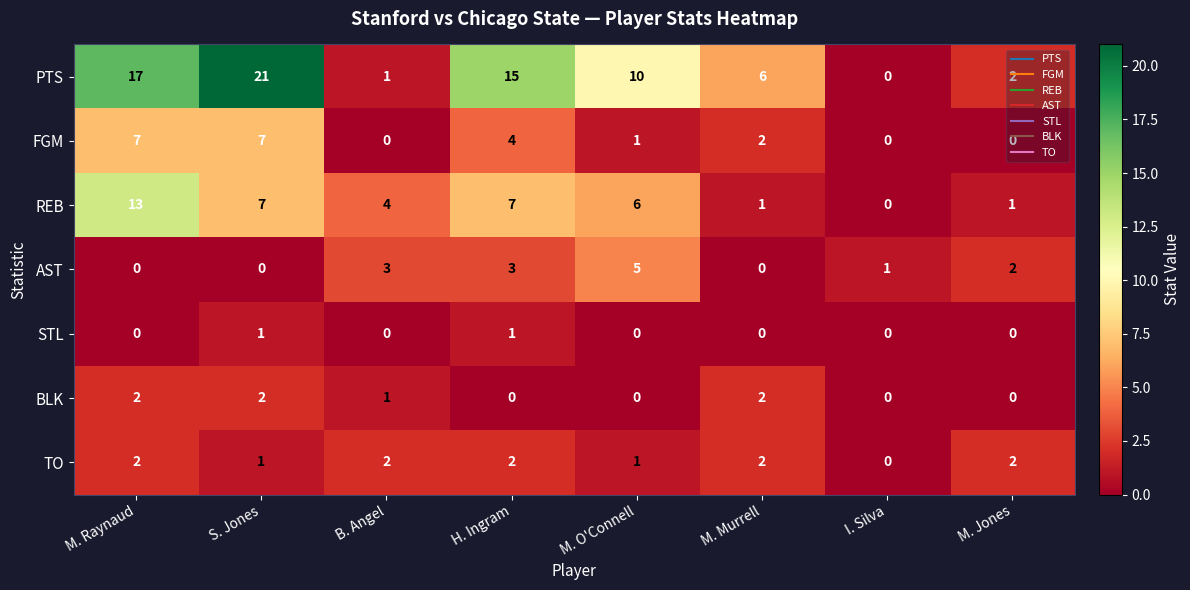

At how many categories does at least one series exceed 12?

3